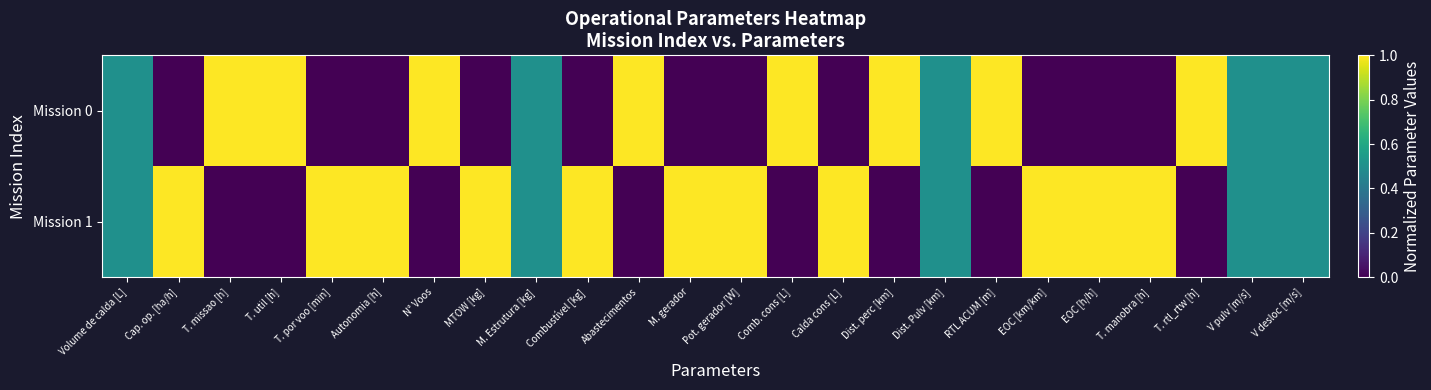

Rank the series by their maximum value, from lowest to highest.

Mission 0, Mission 1